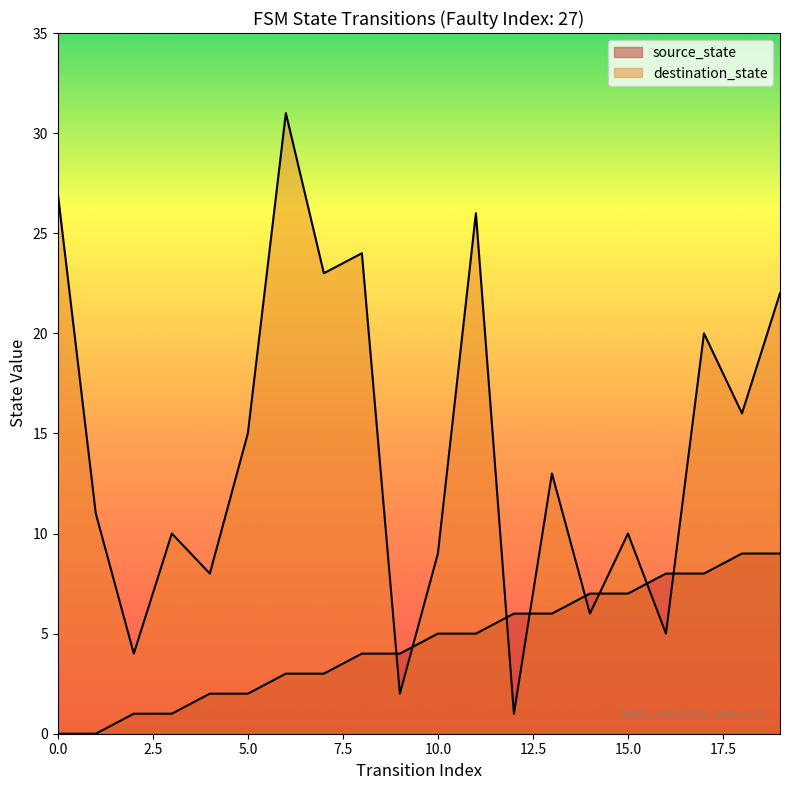

Where do source_state and destination_state first cross each other?

8 and 9